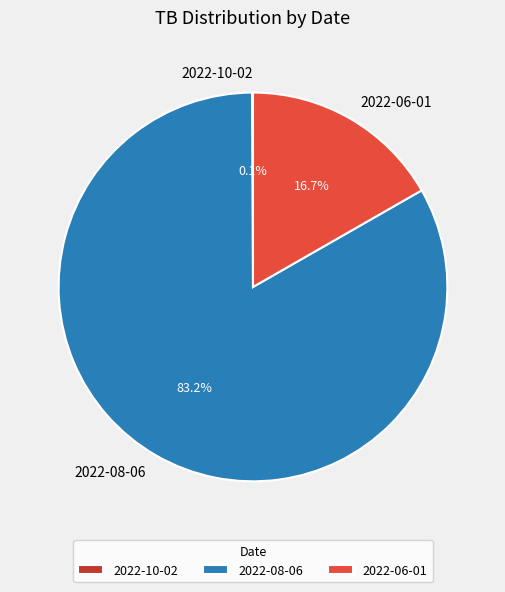

What is the total percentage of 2022-06-01 and 2022-08-06?

99.9%